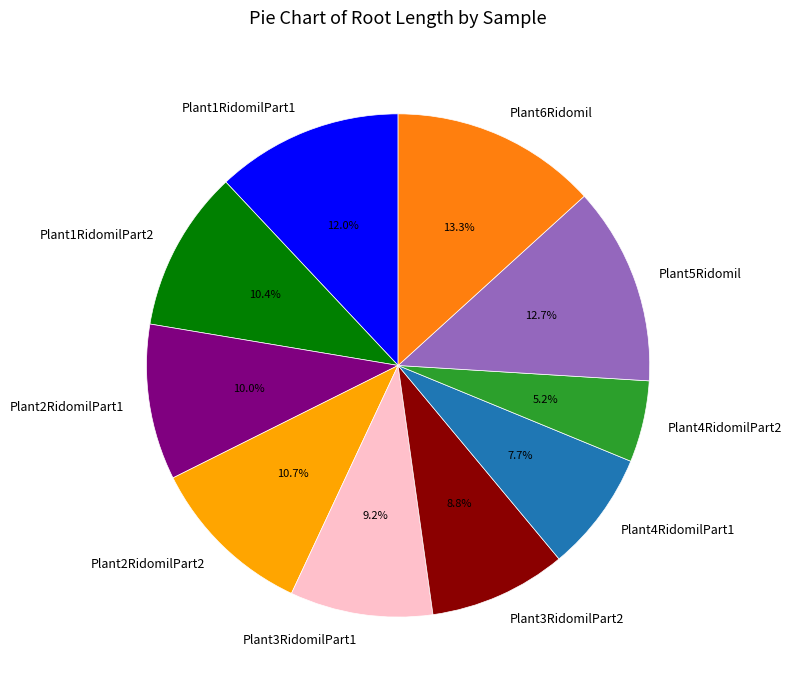

Which slice is the largest?

Plant6Ridomil